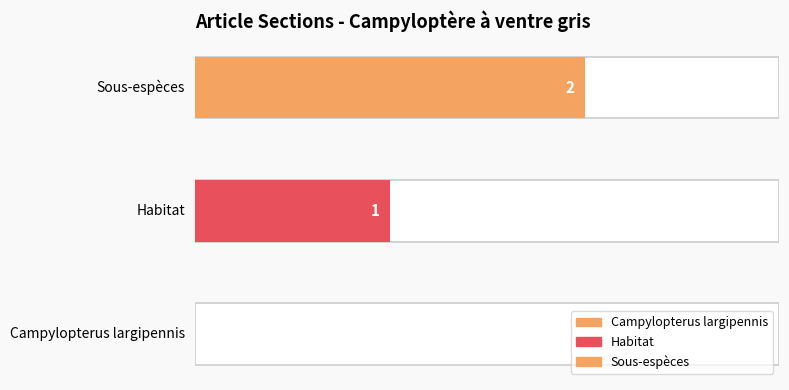

Between Campylopterus largipennis and Habitat, which is larger?

Habitat